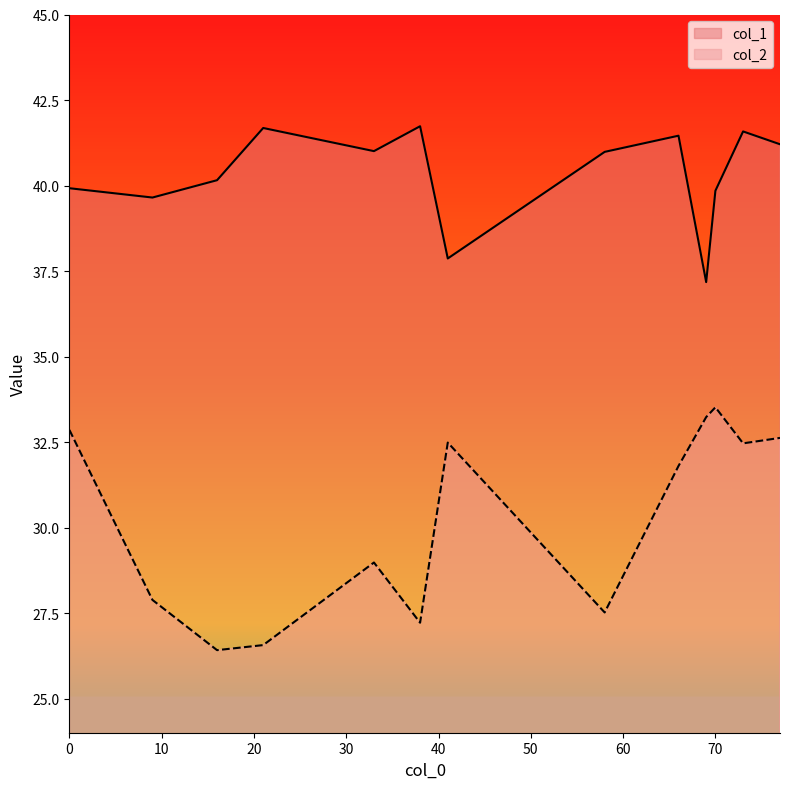

What is the approximate value of col_2 at 73?

32.5